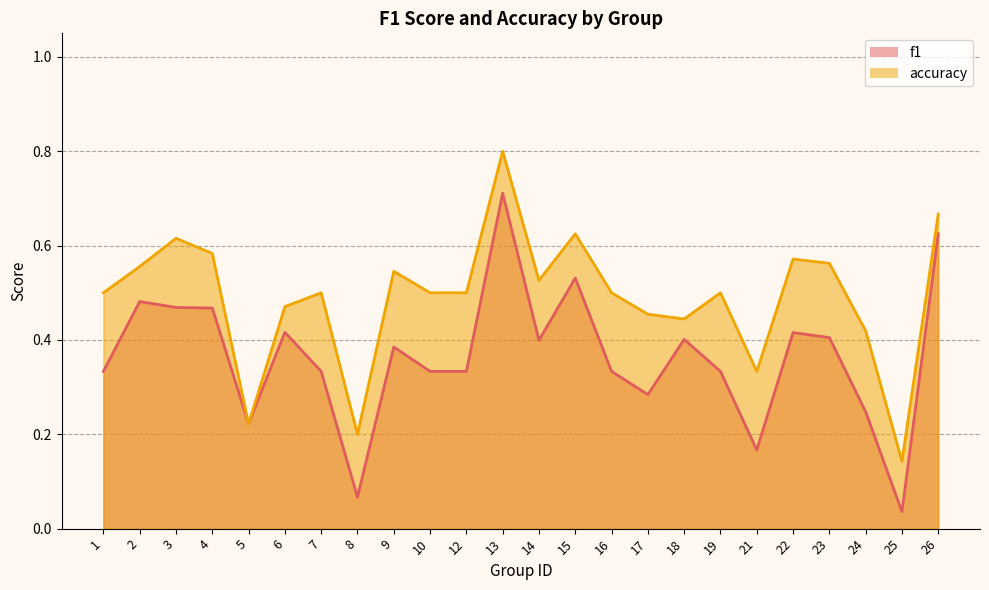

What is the sum of the accuracy values at 4 and 14?

1.1